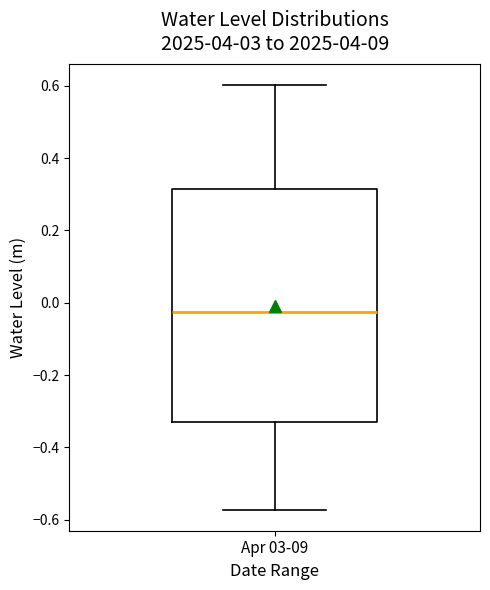

Where is the upper edge of the box for Apr 03-09 on the y-axis? The values are not printed on the chart, so give them approximately, as read against the axis.

0.32